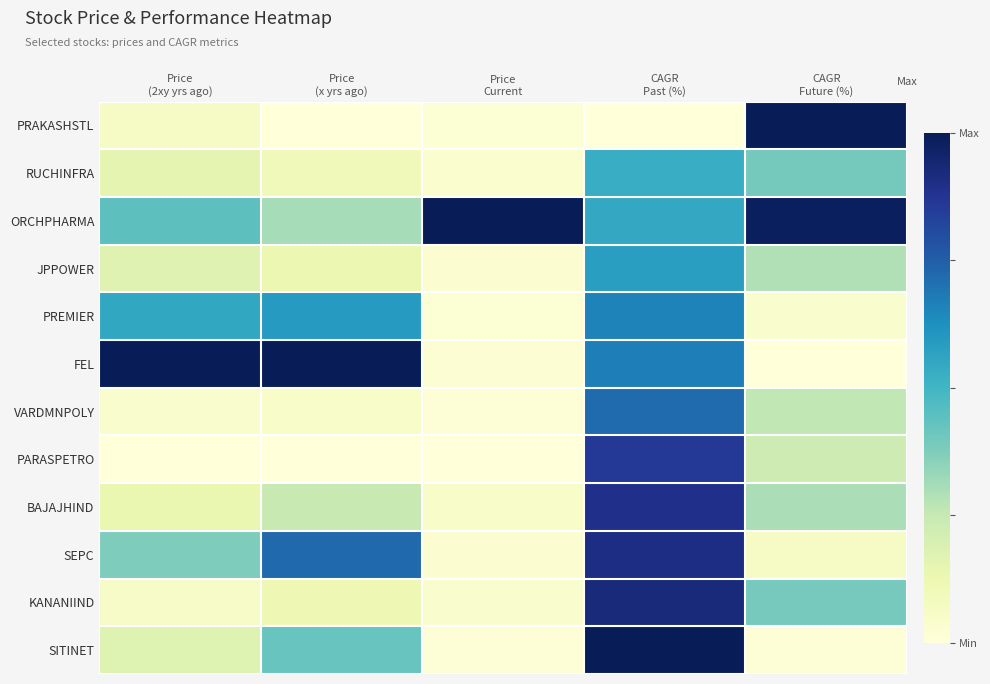

Which series has the largest total across all categories?

ORCHPHARMA